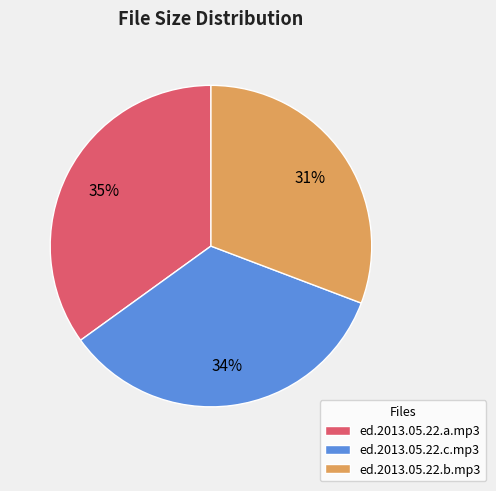

True or false: ed.2013.05.22.c.mp3 accounts for 34% of the total.

True